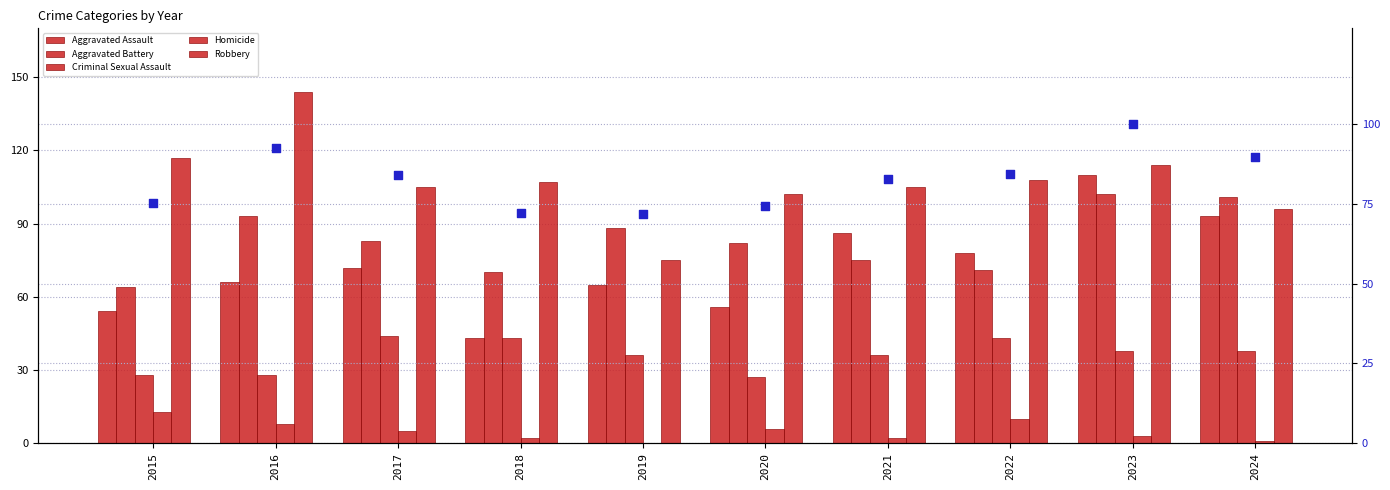

Which series has the widest spread of Y values?

Robbery